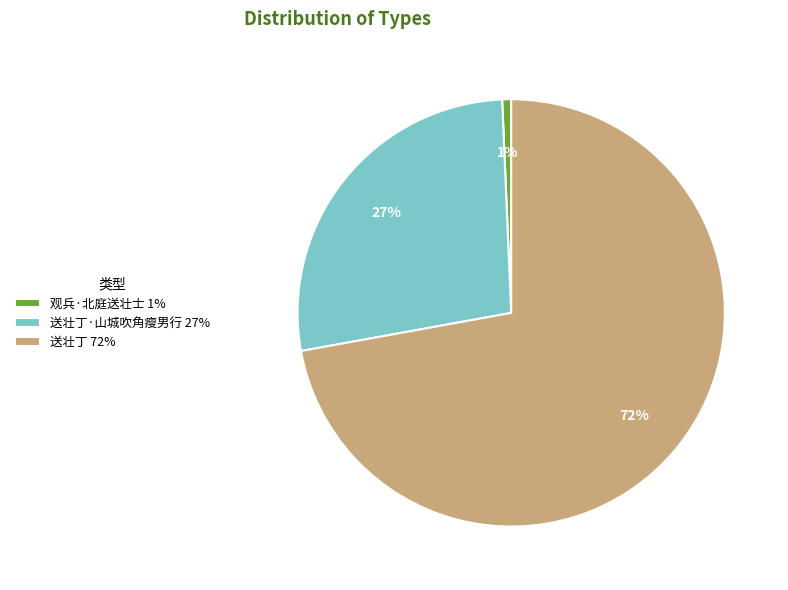

Is it true that 送壮丁 72% is 72% of the pie?

True